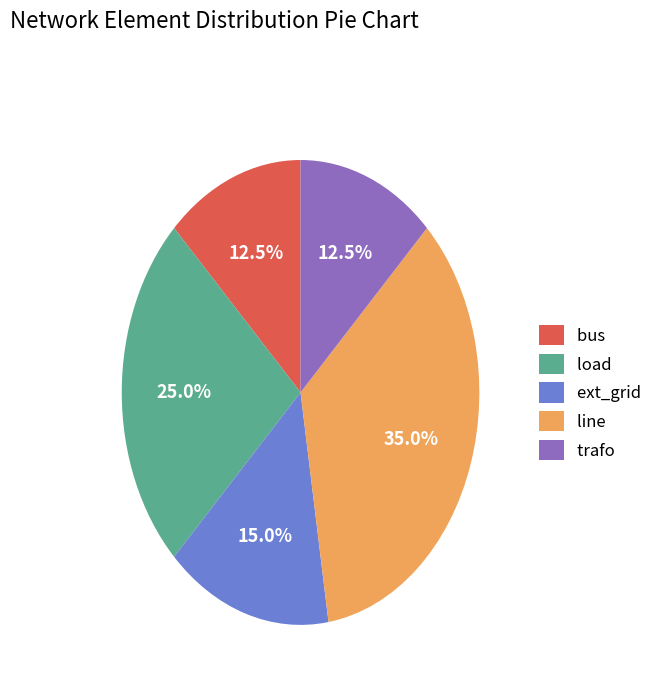

What portion of the pie excludes ext_grid?

85.0%